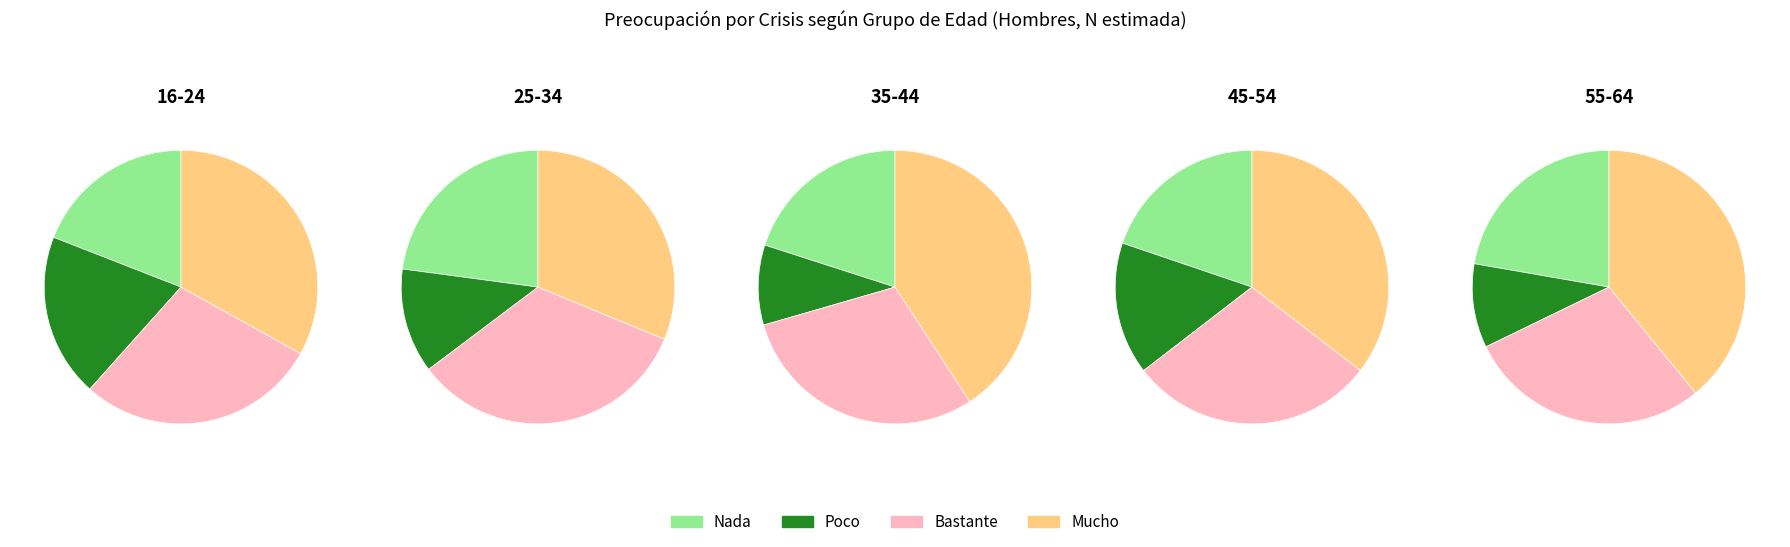

Do Mucho and Poco together represent more than half of the pie?

Yes